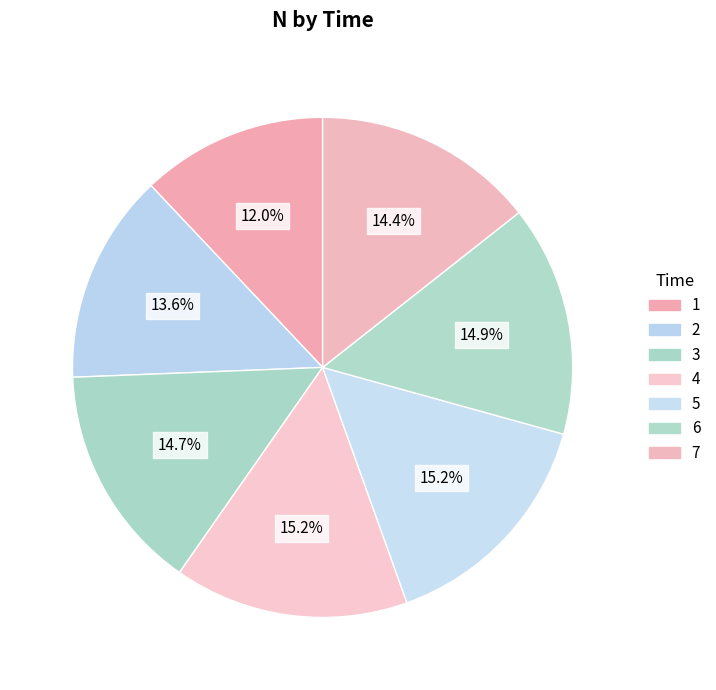

To the nearest percent, what is the combined percentage of 6 and 7?

29%